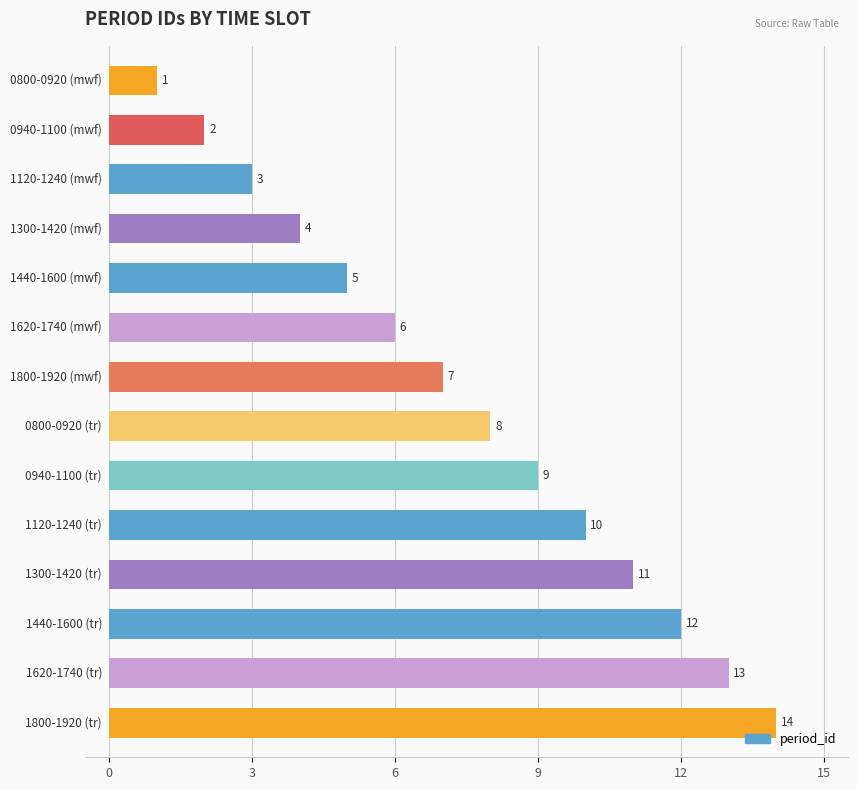

What is the value of the 10th bar from the top?

10